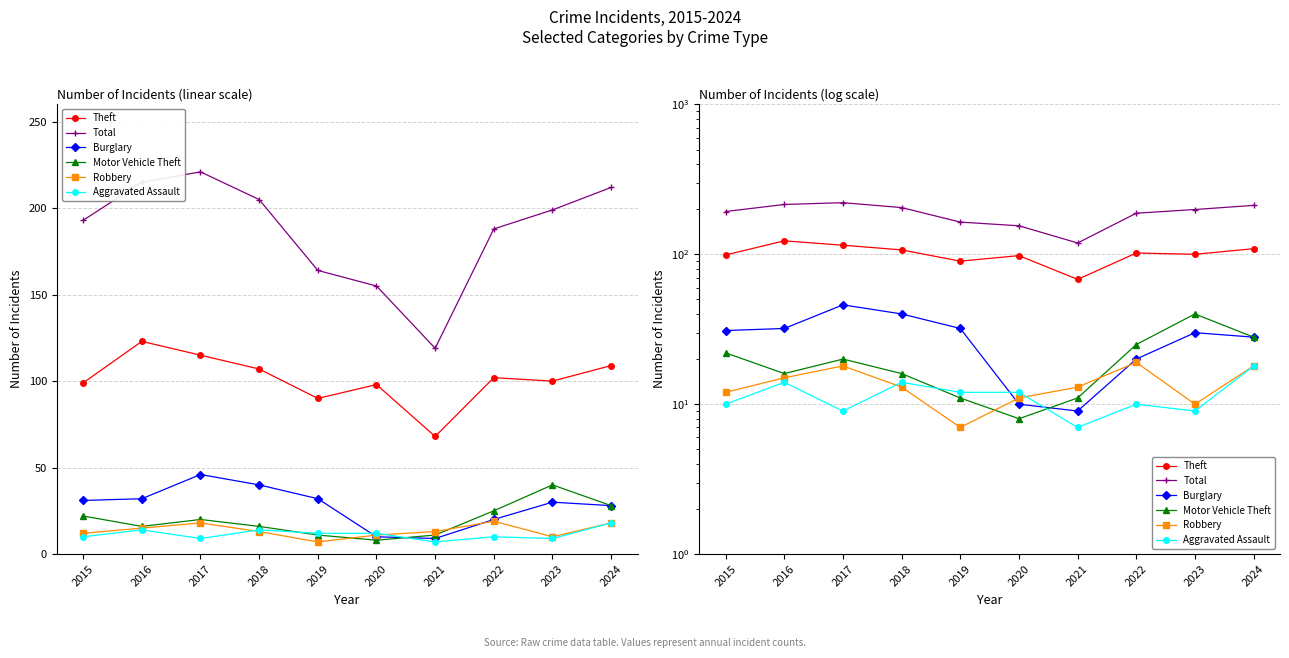

Which series has the largest total across all categories?

Total